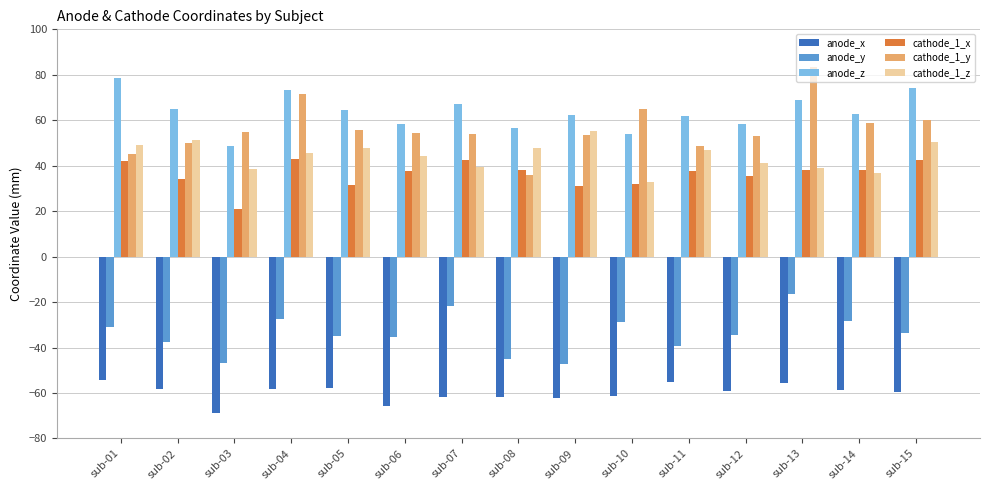

How many series are shown in this chart?

6